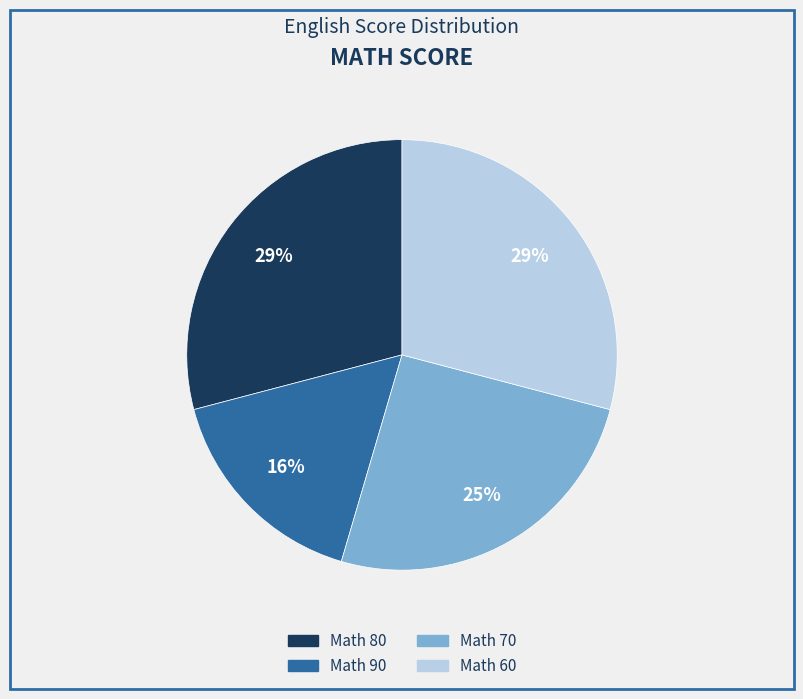

To the nearest percent, what is the difference between the largest and smallest slice percentages?

13%